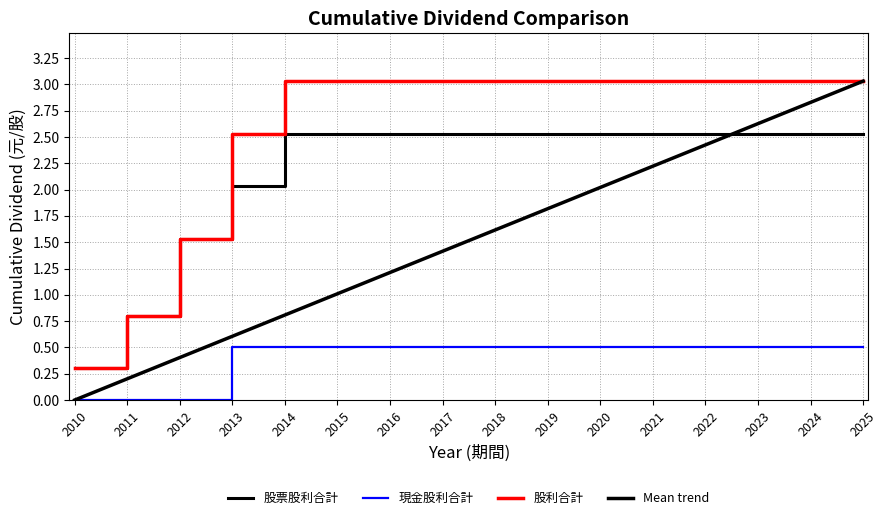

How many lines are shown in the chart?

4